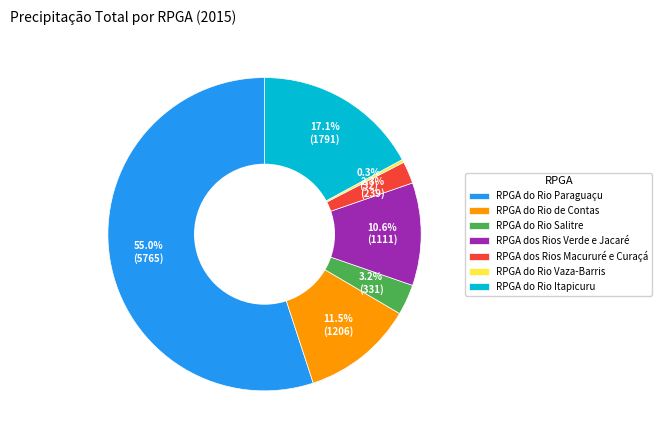

Which slice is the largest?

RPGA do Rio Paraguaçu